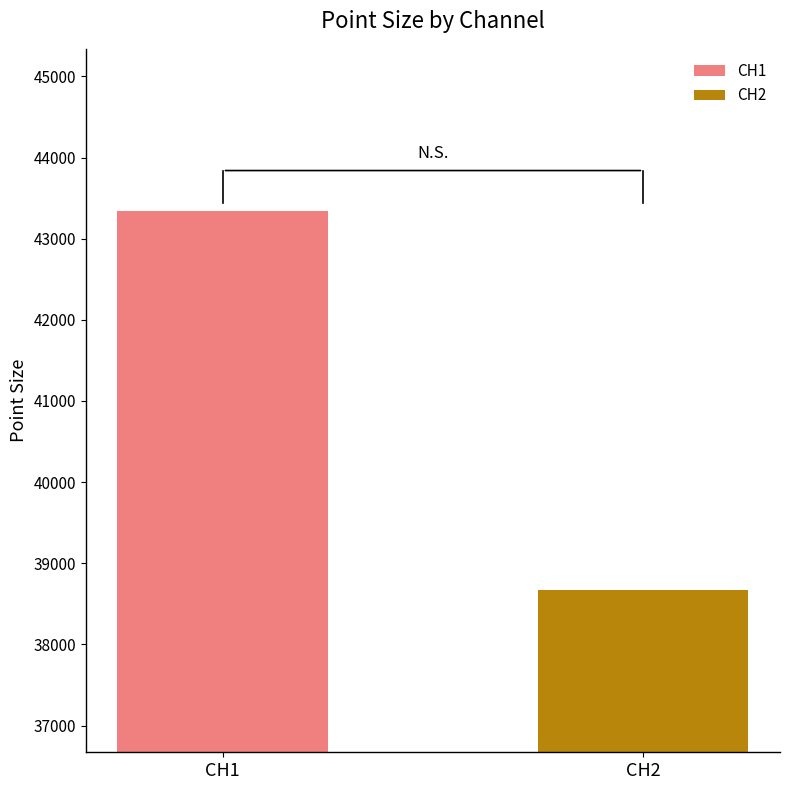

Is it true that the value at CH1 is 73164.1?

False